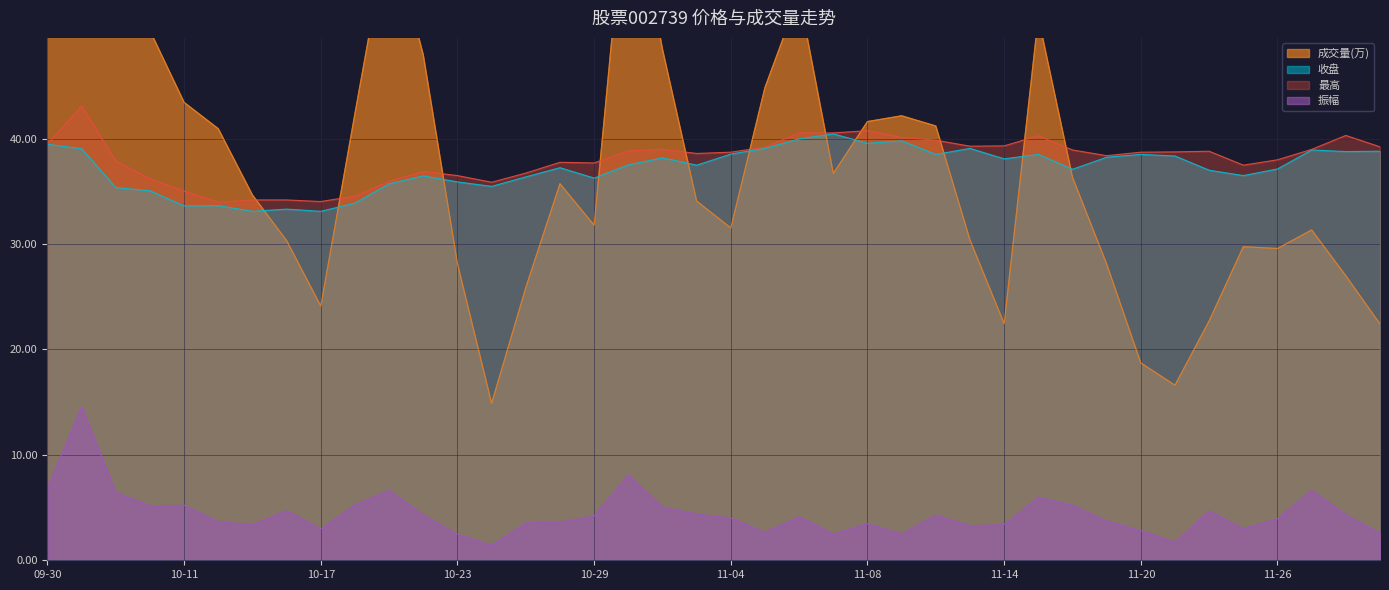

Where do 最高 and 成交量(万) first cross each other?

10-15 and 10-16